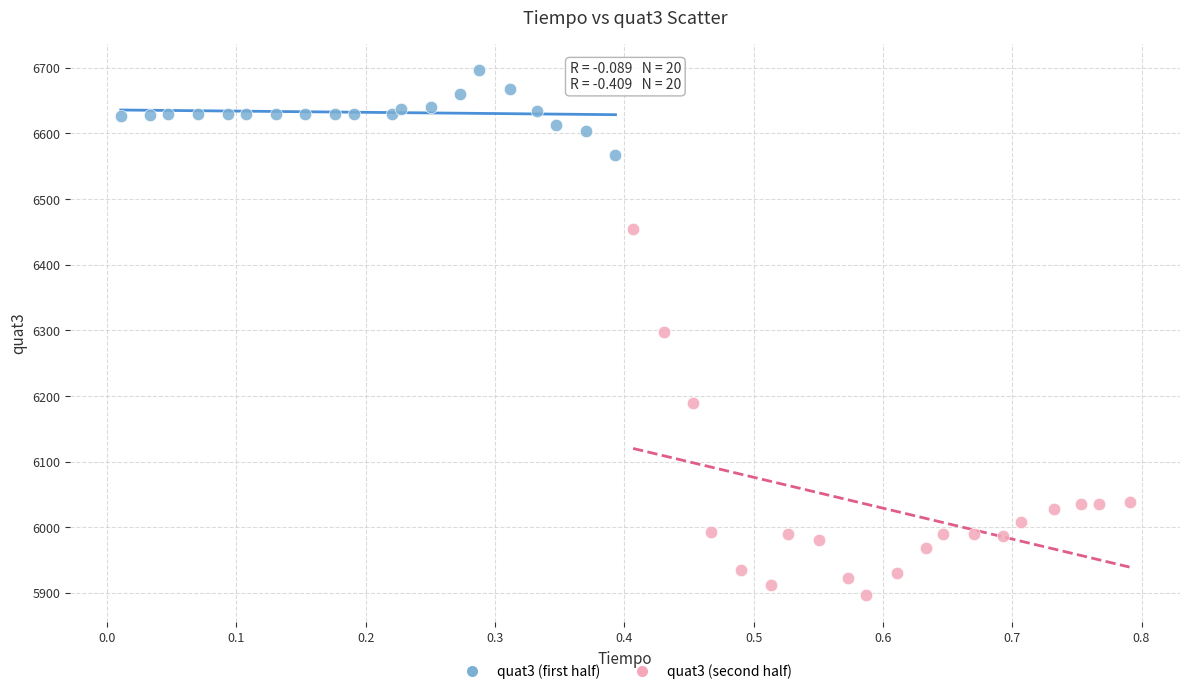

Which series reaches the maximum Y coordinate?

quat3 (first half)